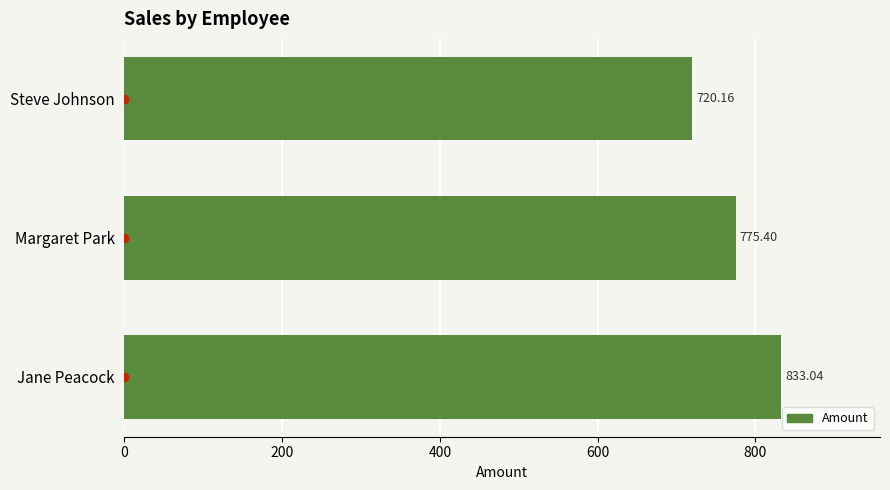

What is the maximum value shown in the chart?

833.0